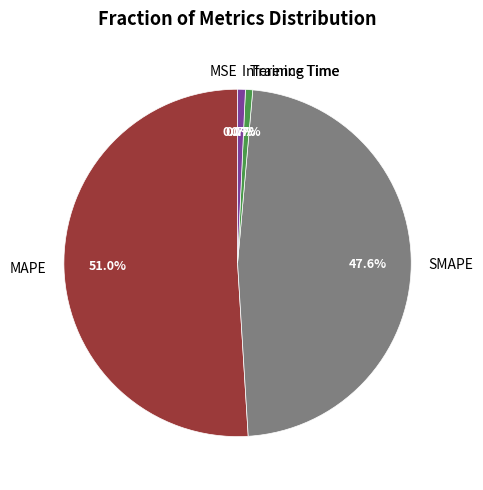

To the nearest percent, what percentage of the pie is MAPE?

51%